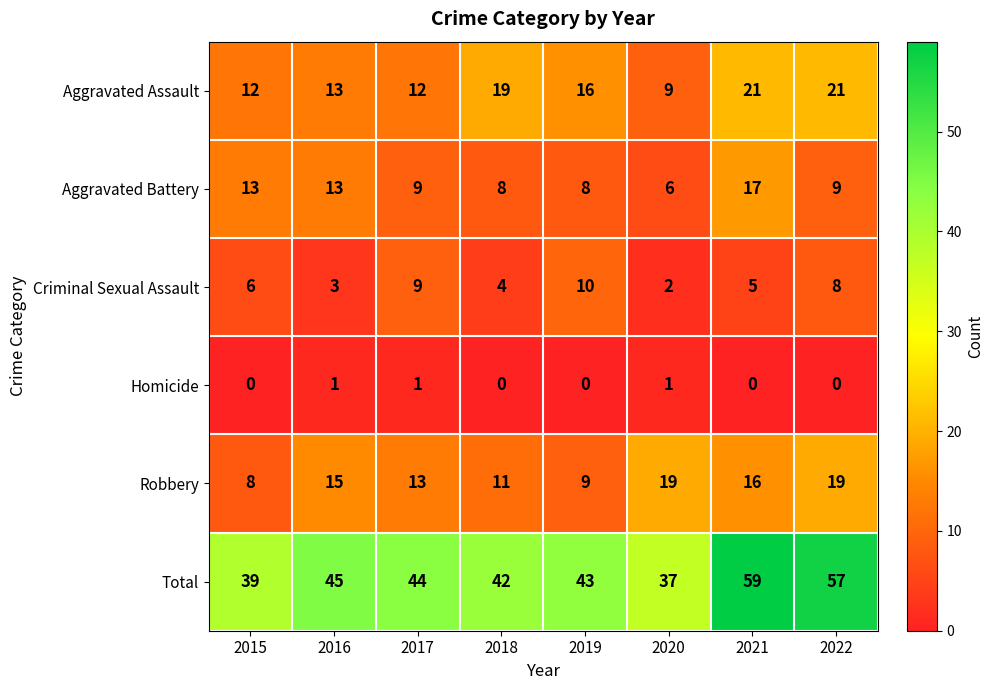

Which series has the widest spread of values?

Total